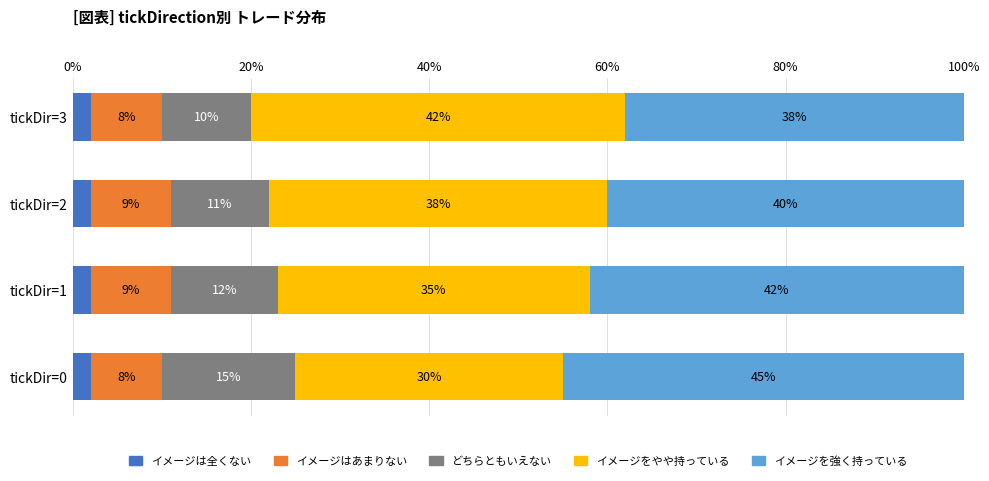

What is the total value across all series at tickDir=3?

100